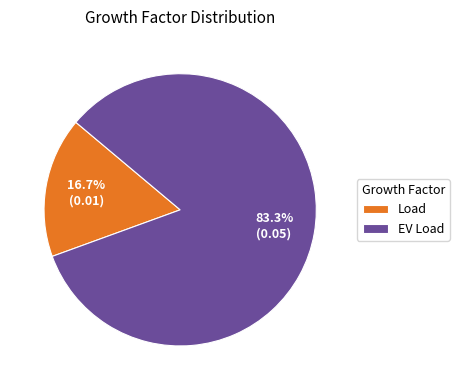

To the nearest percent, what portion does EV Load represent?

83%